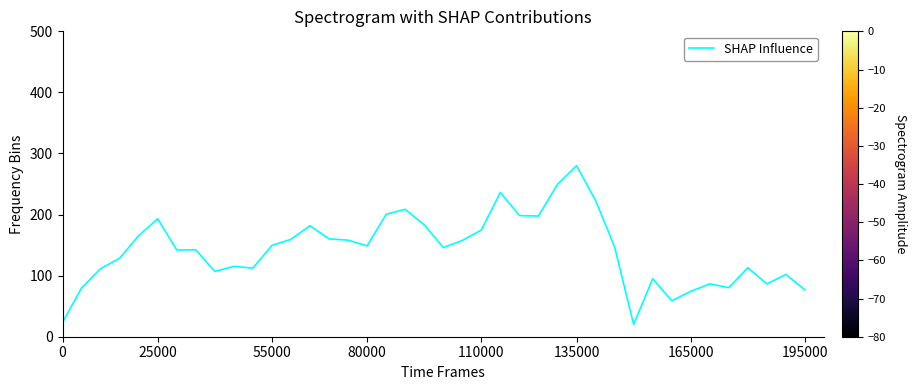

What is the smallest value displayed?

20.0